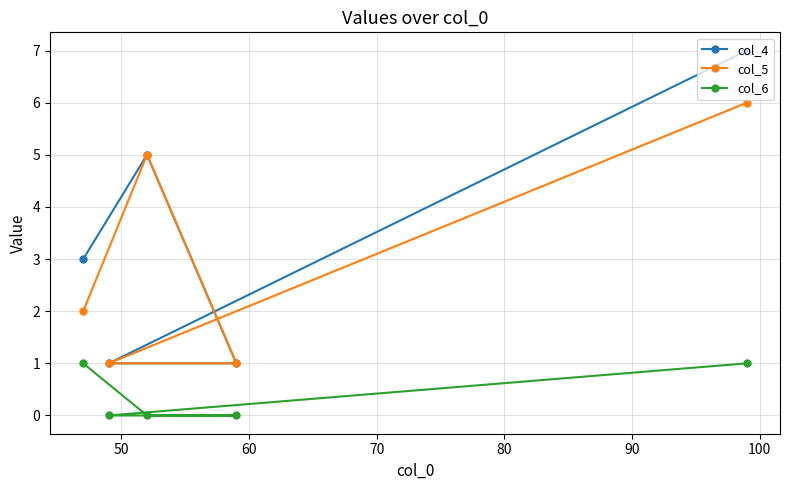

List the series in order of their peak value, highest first.

col_4, col_5, col_6